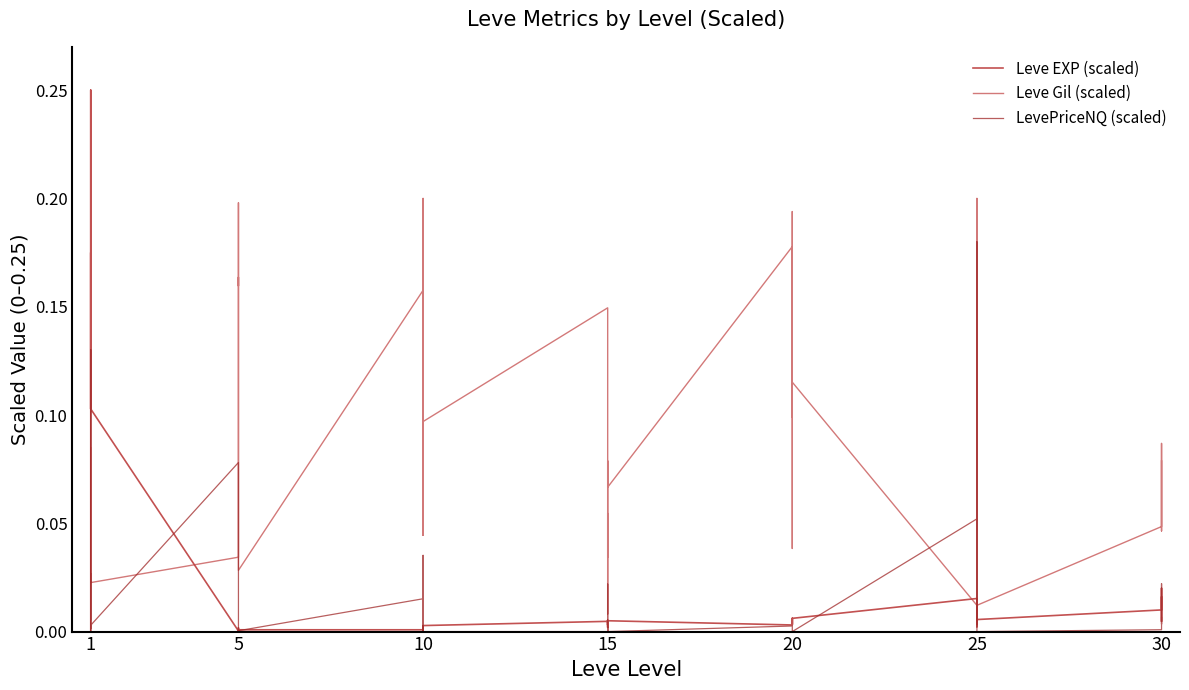

At which category does LevePriceNQ (scaled) reach its first local peak?

1